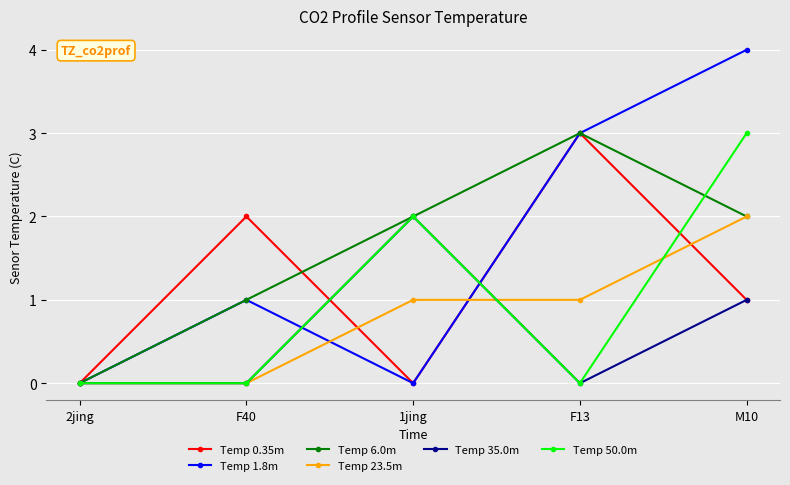

What is the difference between the Temp 35.0m values at 2jing and 1jing?

2